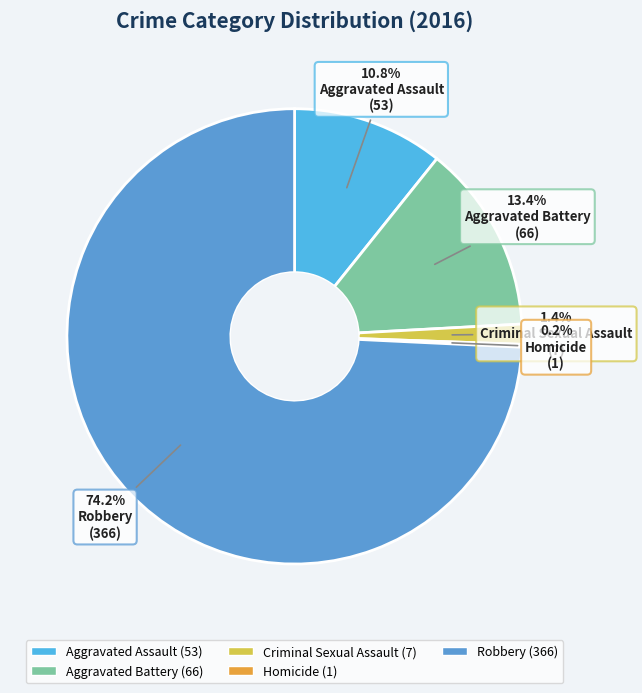

Which slice is the smallest?

Homicide